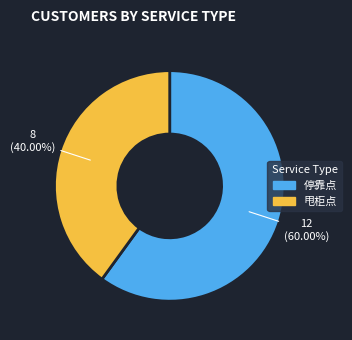

To the nearest percent, what is the average slice percentage?

50%